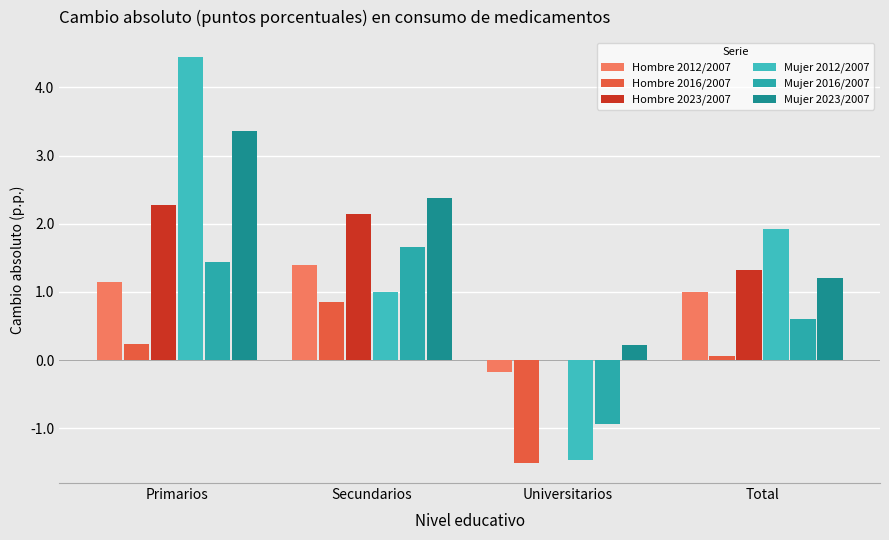

What is the sum of the Mujer 2023/2007 values at Secundarios and Total?

3.6